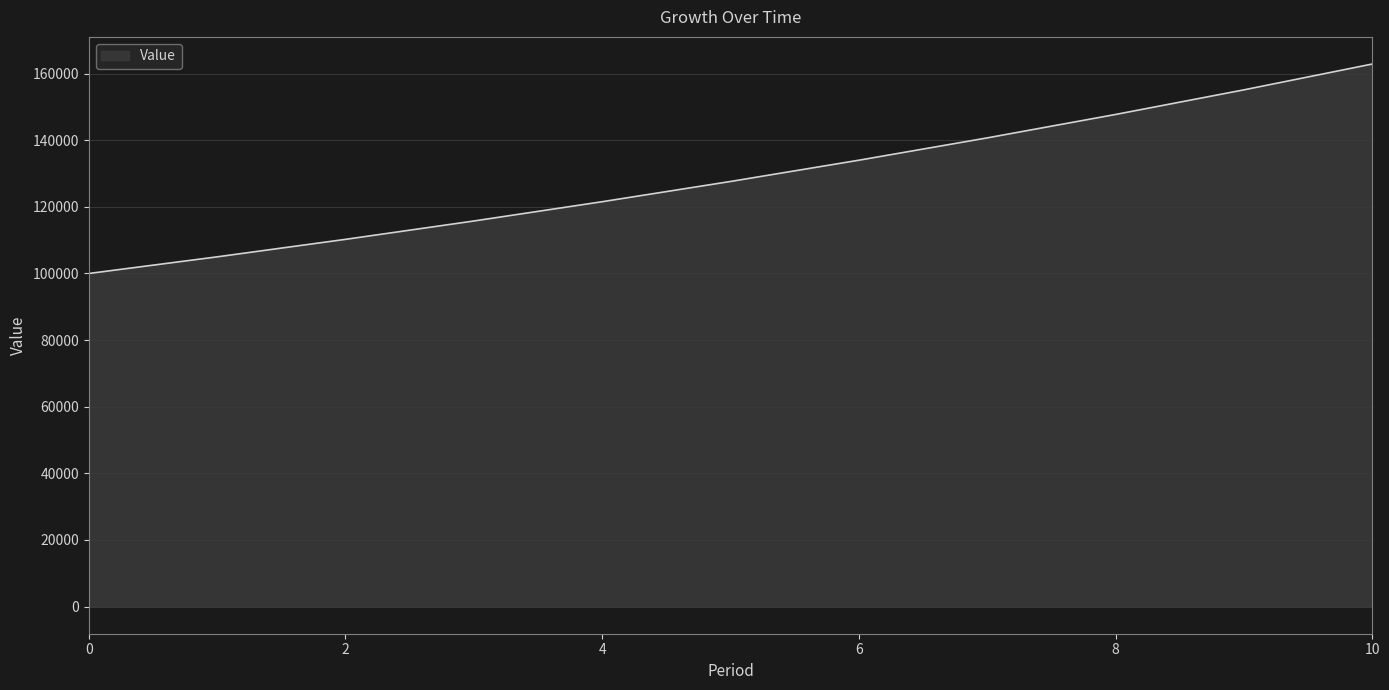

What is the minimum value shown in the chart?

100000.0